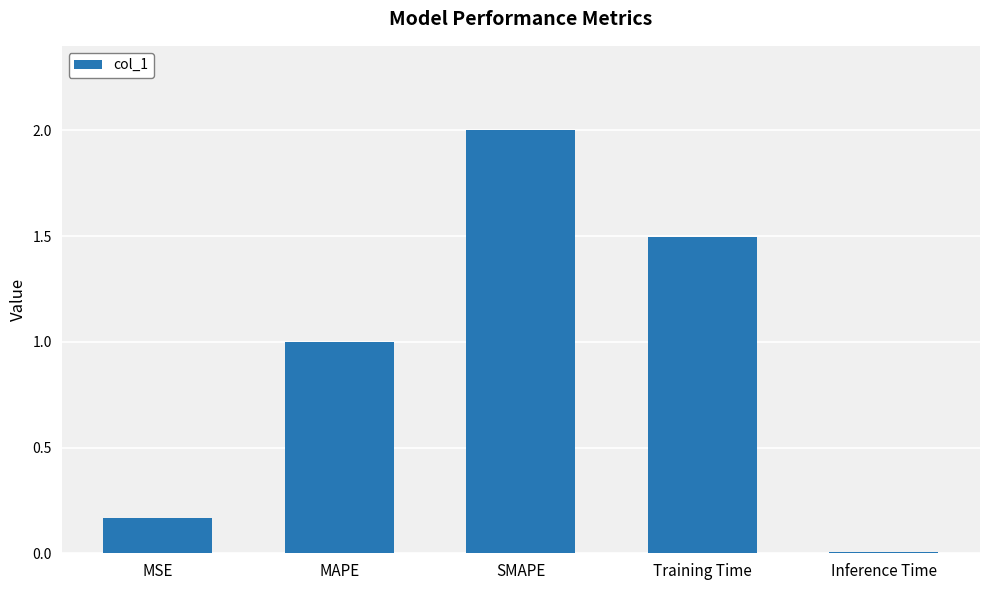

What is the change in value from SMAPE to Inference Time?

-2.0